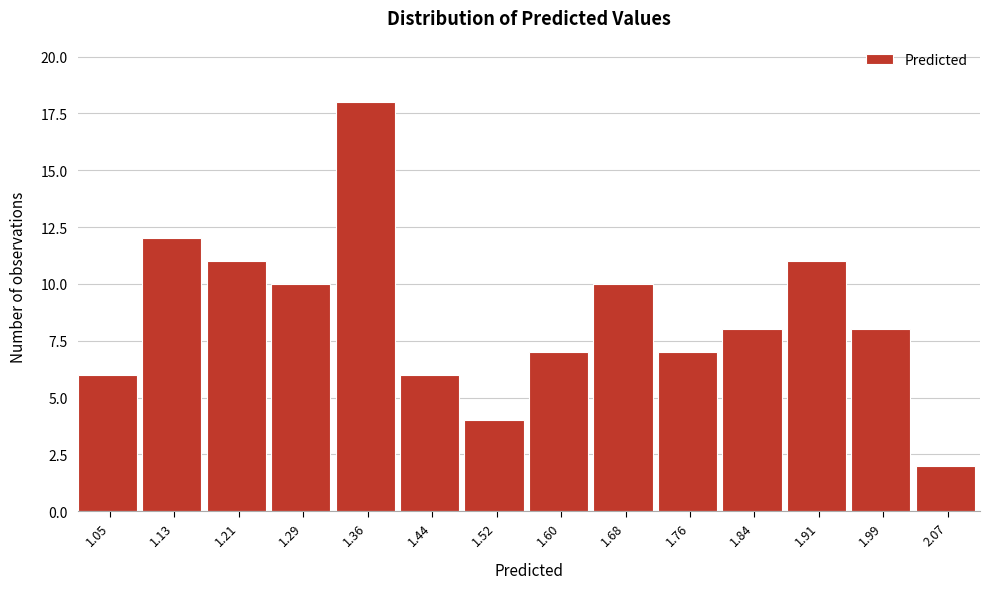

Reading left to right, what are all the values shown in this chart?

6	12	11	10	18	6	4	7	10	7	8	11	8	2